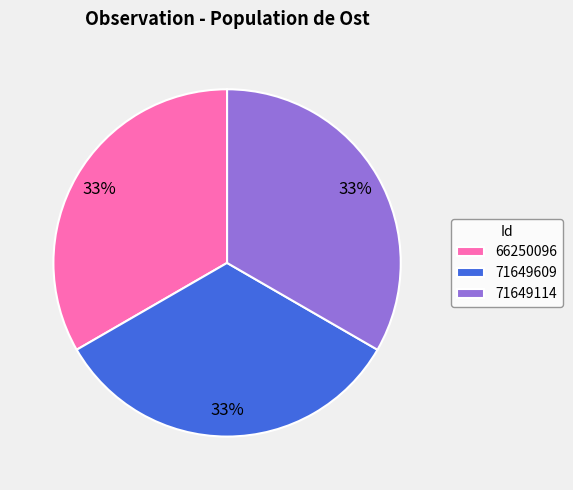

Is it true that 71649114 is 25% of the pie?

False